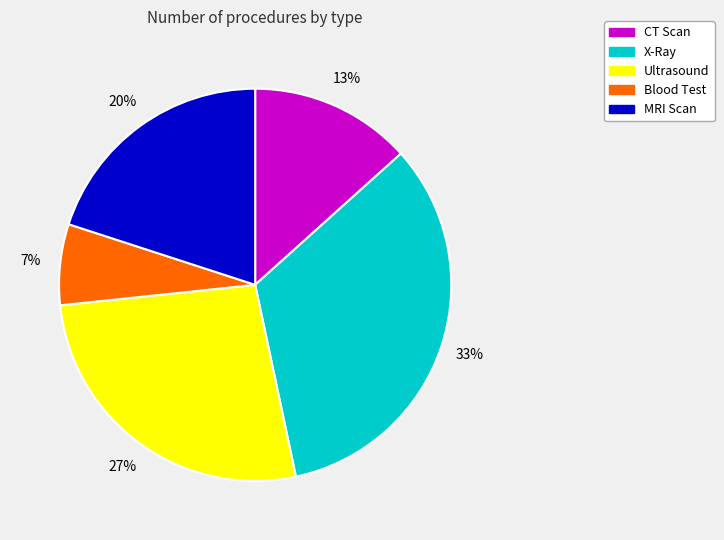

Is there a majority slice in this chart?

No